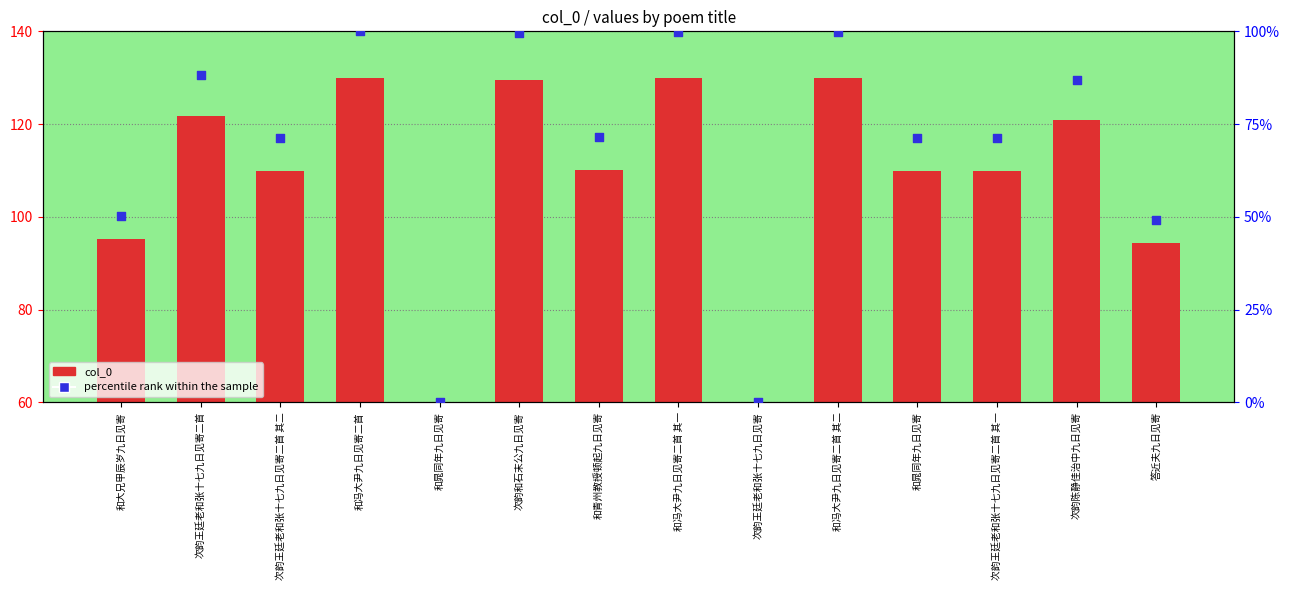

Which series has the widest spread of Y values?

percentile rank within the sample